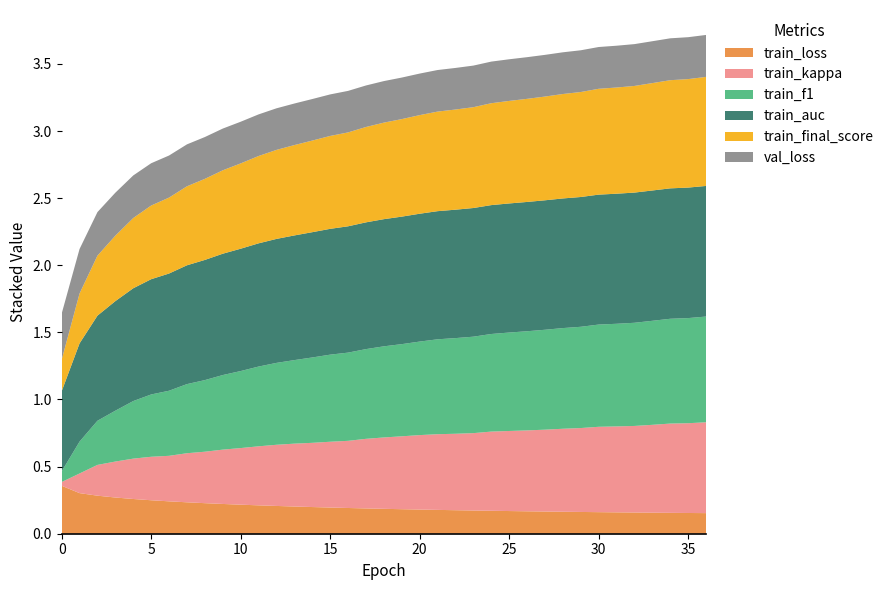

Reading right to left, what are all the values shown in this chart?

train_loss: 0.2	0.2	0.2	0.2	0.2	0.2	0.2	0.2	0.2	0.2	0.2	0.2	0.2	0.2	0.2	0.2	0.2	0.2	0.2	0.2	0.2	0.2	0.2	0.2	0.2	0.2	0.2	0.2	0.2	0.2	0.2	0.2	0.3	0.3	0.3	0.3	0.4
train_kappa: 0.7	0.7	0.7	0.7	0.6	0.6	0.6	0.6	0.6	0.6	0.6	0.6	0.6	0.6	0.6	0.6	0.6	0.5	0.5	0.5	0.5	0.5	0.5	0.5	0.5	0.4	0.4	0.4	0.4	0.4	0.3	0.3	0.3	0.3	0.2	0.1	0.0
train_f1: 0.8	0.8	0.8	0.8	0.8	0.8	0.8	0.8	0.8	0.7	0.7	0.7	0.7	0.7	0.7	0.7	0.7	0.7	0.7	0.7	0.7	0.6	0.6	0.6	0.6	0.6	0.6	0.6	0.5	0.5	0.5	0.5	0.4	0.4	0.3	0.2	0.1
train_auc: 1.0	1.0	1.0	1.0	1.0	1.0	1.0	1.0	1.0	1.0	1.0	1.0	1.0	1.0	1.0	1.0	1.0	0.9	0.9	0.9	0.9	0.9	0.9	0.9	0.9	0.9	0.9	0.9	0.9	0.9	0.9	0.9	0.8	0.8	0.8	0.7	0.6
train_final_score: 0.8	0.8	0.8	0.8	0.8	0.8	0.8	0.8	0.8	0.8	0.8	0.8	0.8	0.8	0.7	0.7	0.7	0.7	0.7	0.7	0.7	0.7	0.7	0.7	0.7	0.7	0.6	0.6	0.6	0.6	0.6	0.5	0.5	0.5	0.4	0.4	0.2
val_loss: 0.3	0.3	0.3	0.3	0.3	0.3	0.3	0.3	0.3	0.3	0.3	0.3	0.3	0.3	0.3	0.3	0.3	0.3	0.3	0.3	0.3	0.3	0.3	0.3	0.3	0.3	0.3	0.3	0.3	0.3	0.3	0.3	0.3	0.3	0.3	0.3	0.3